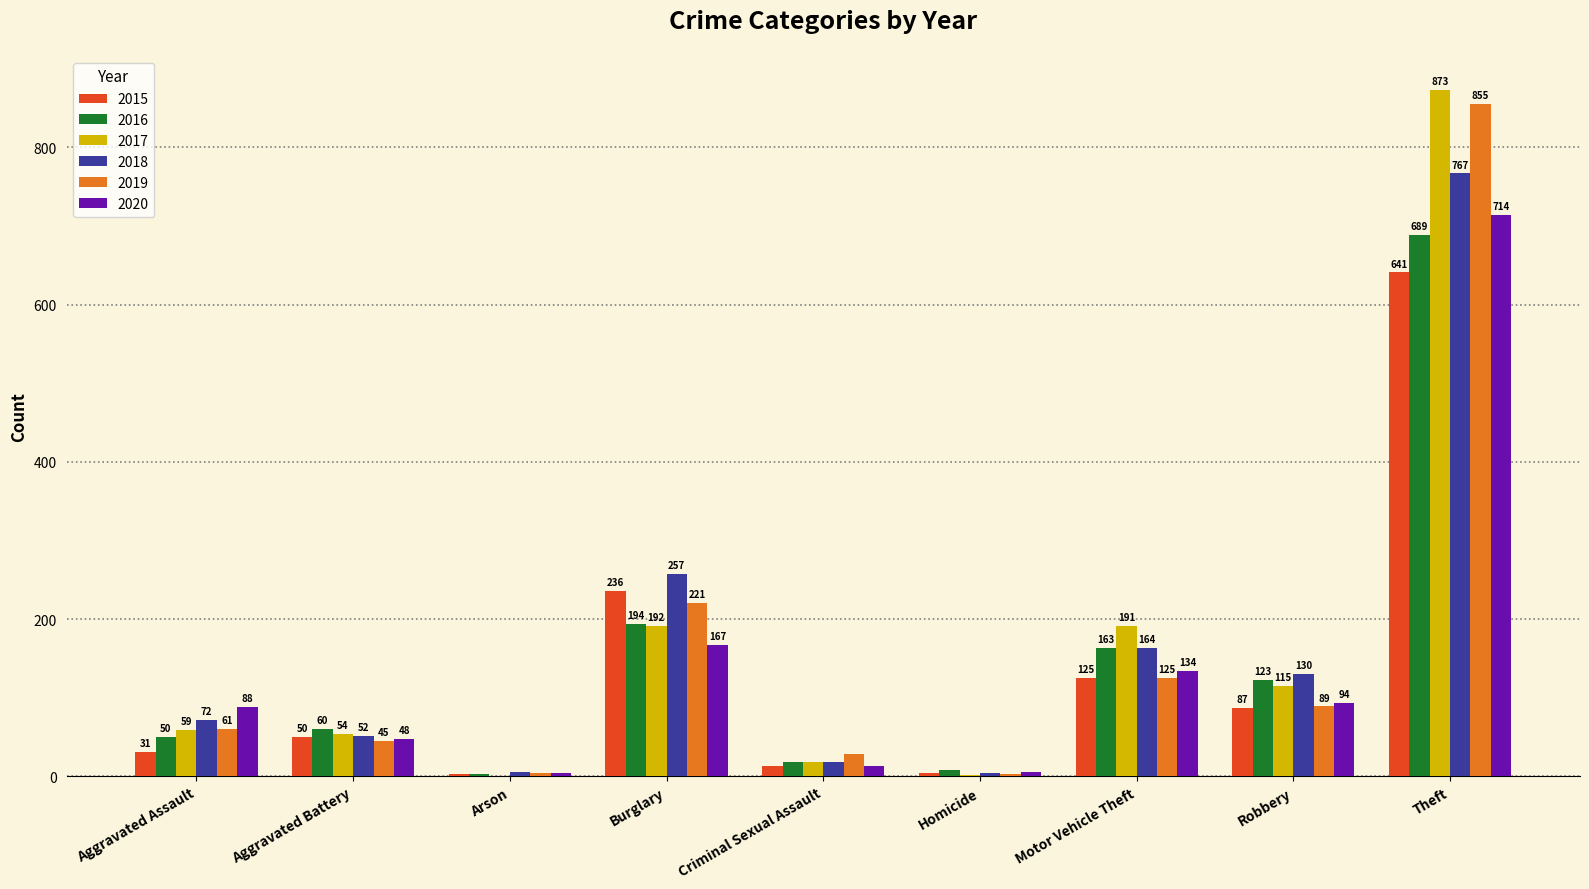

The 2015 series shows 13 at Criminal Sexual Assault. True or false?

True